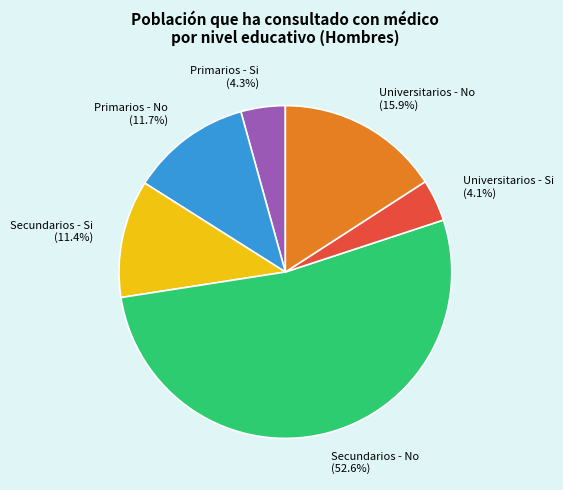

Count the number of slices in the pie.

6